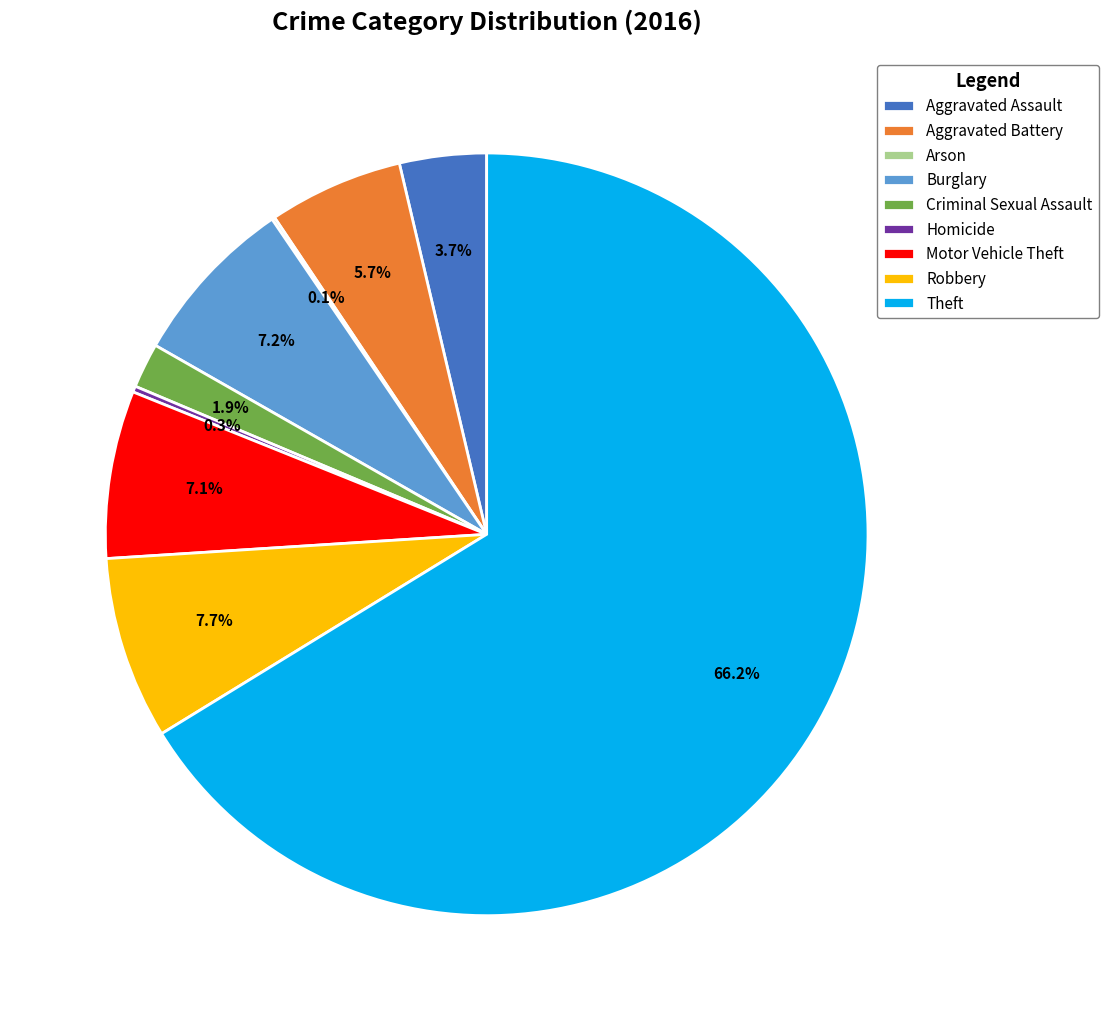

Combined, do Robbery and Theft account for over 50%?

Yes